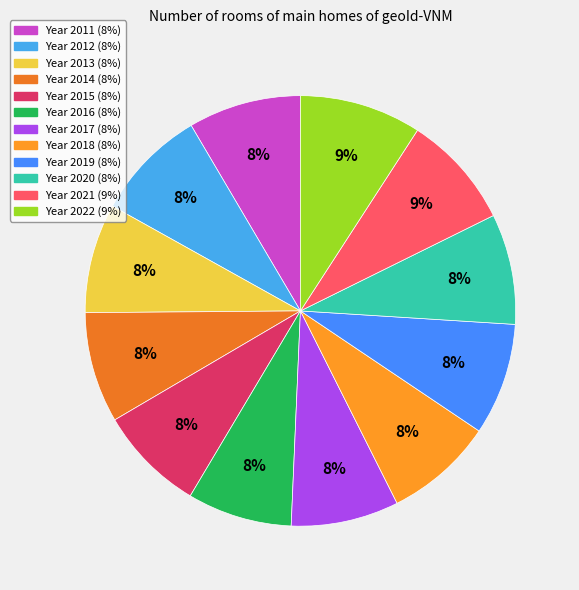

How many slices are in this pie chart?

12